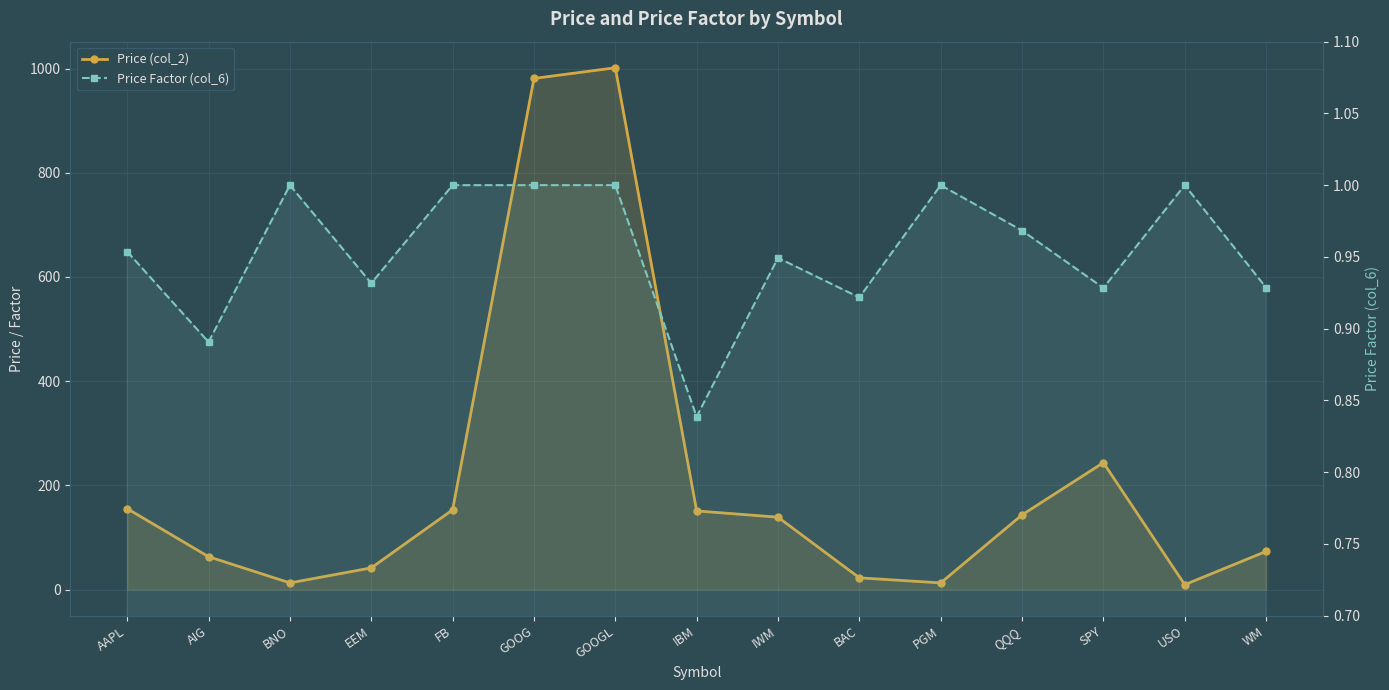

At how many categories does at least one series exceed 454?

2